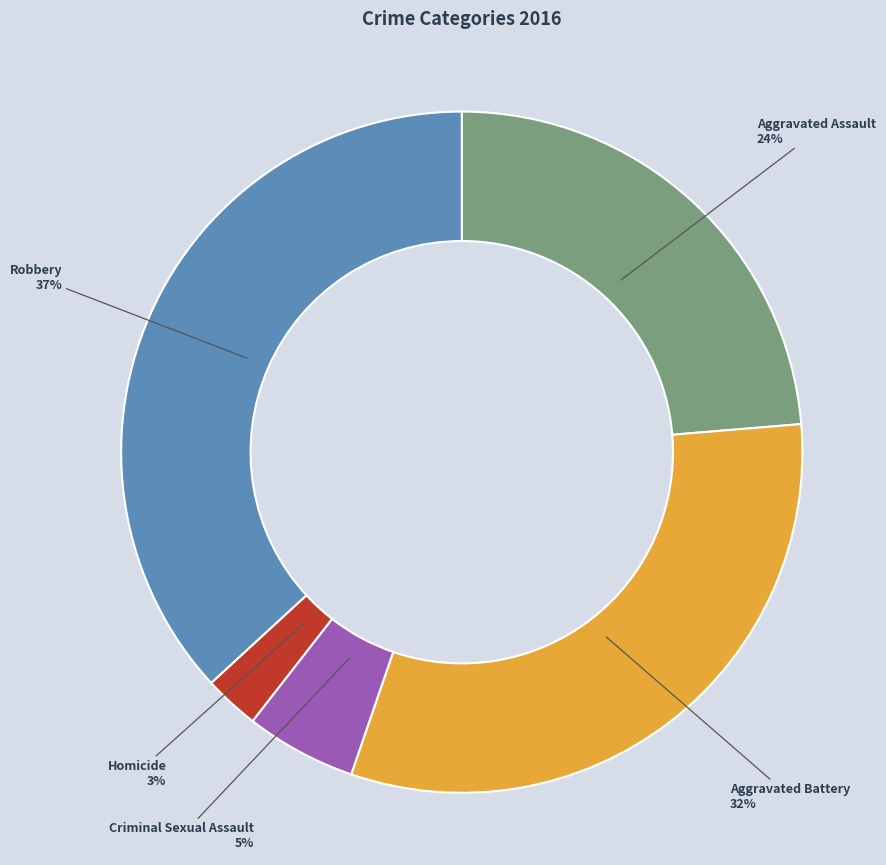

To the nearest percent, what is the difference between the largest and smallest slice percentages?

34%